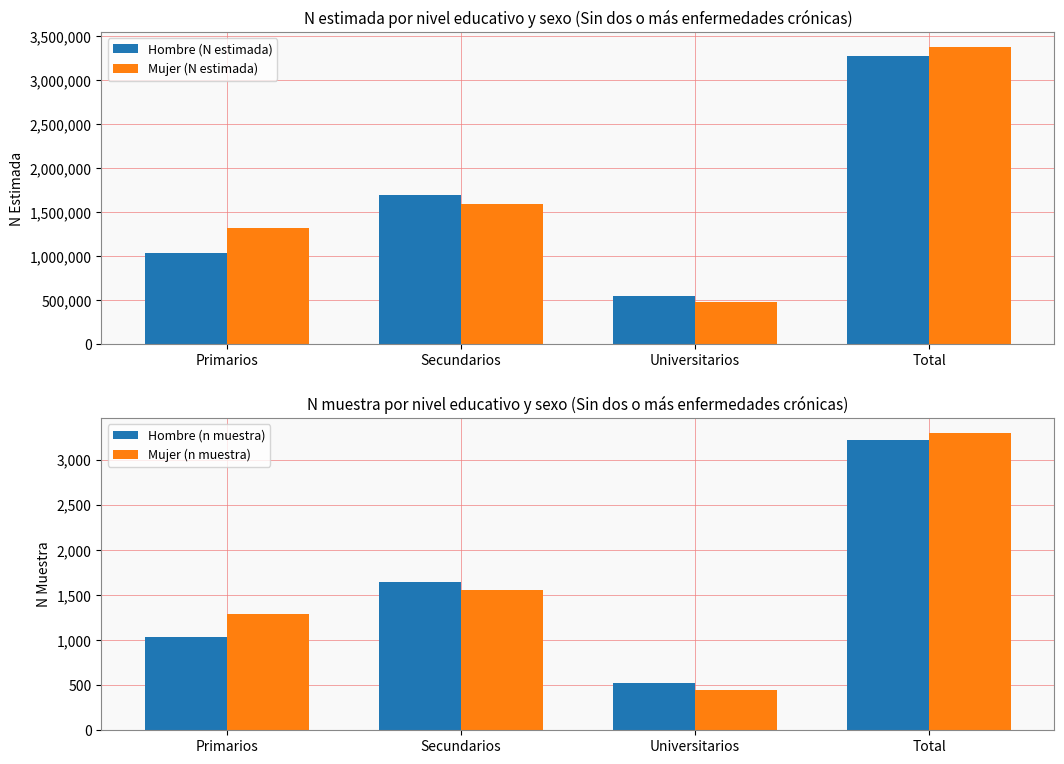

What are all the series names shown in the legend?

Hombre (N estimada), Mujer (N estimada), Hombre (n muestra), Mujer (n muestra)